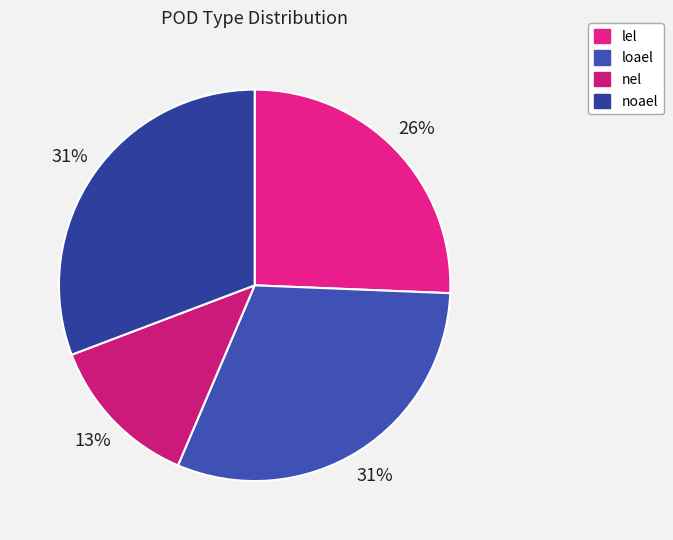

How many slices are in this pie chart?

4